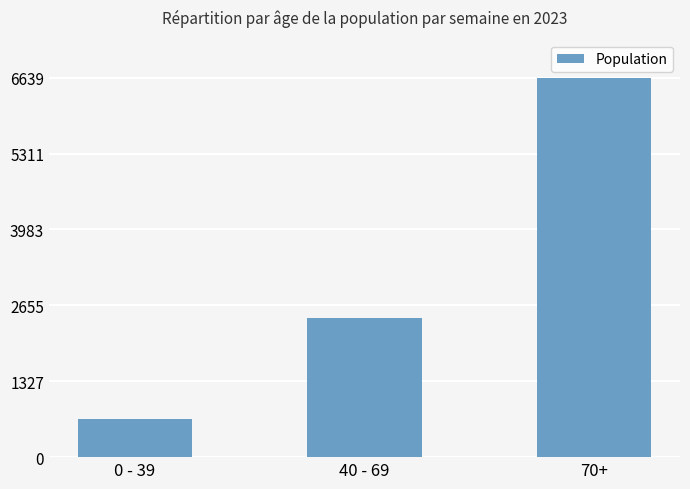

What is the greatest value displayed?

6639